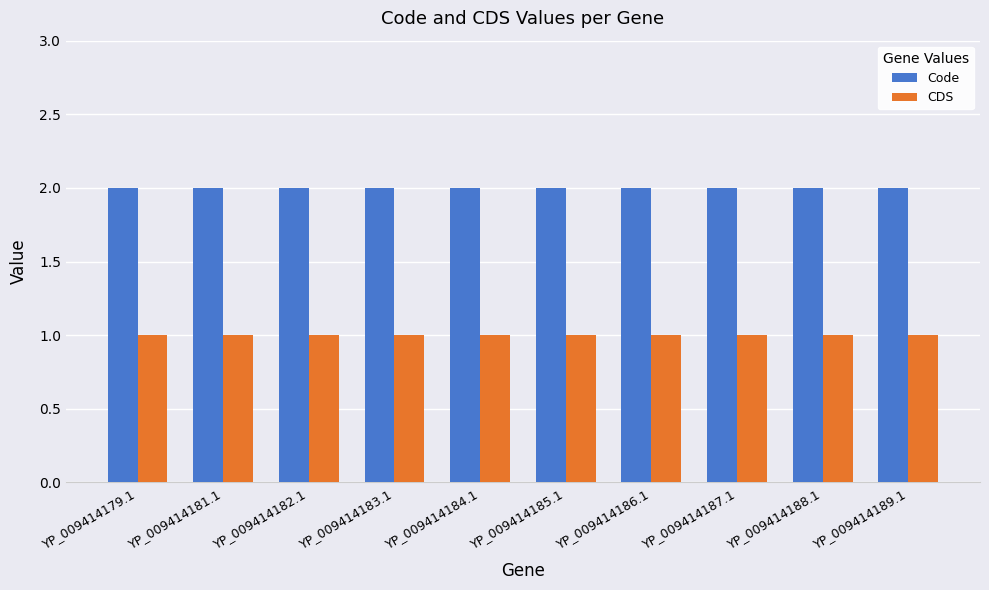

At YP_009414184.1, list the series in order from smallest to largest.

CDS, Code